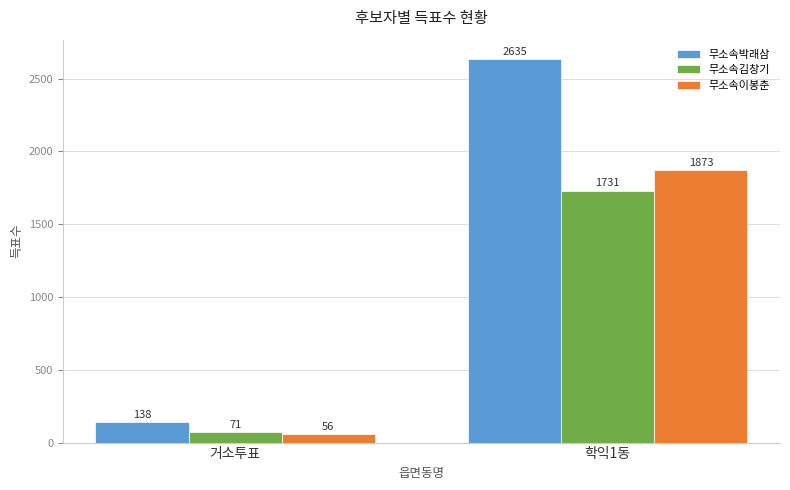

True or false: 무소속김창기 has a value of 1731 at 학익1동.

True